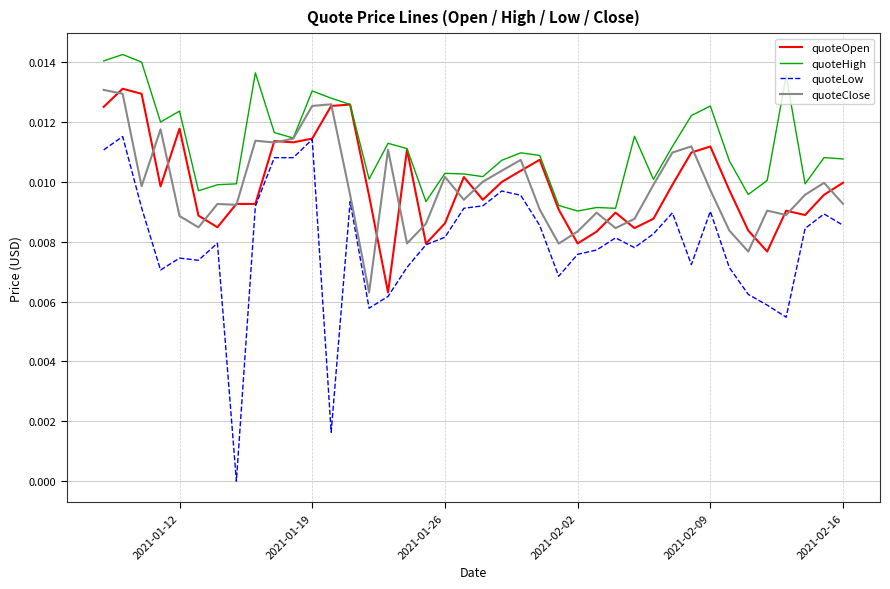

Which series has the largest range (max minus min)?

quoteLow